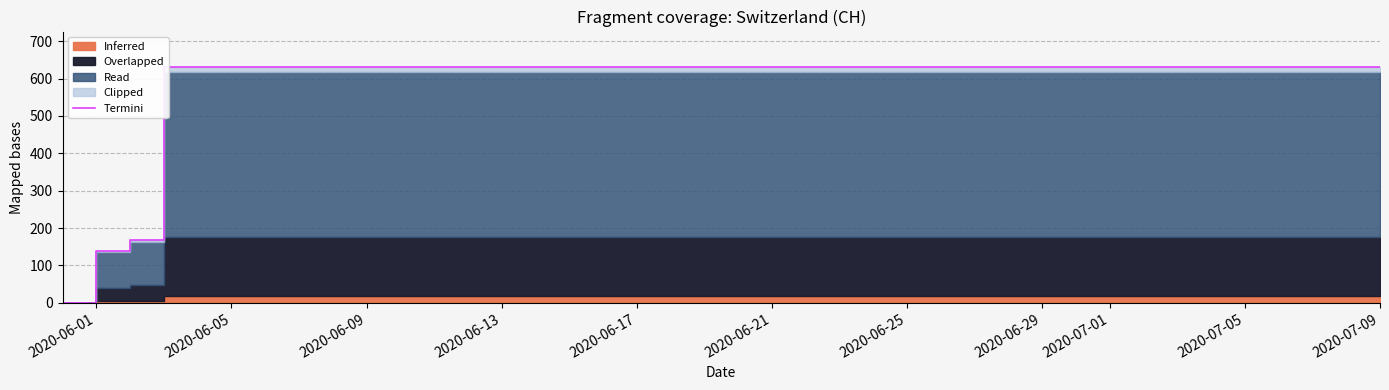

What is the difference between the maximum and second lowest values?

492